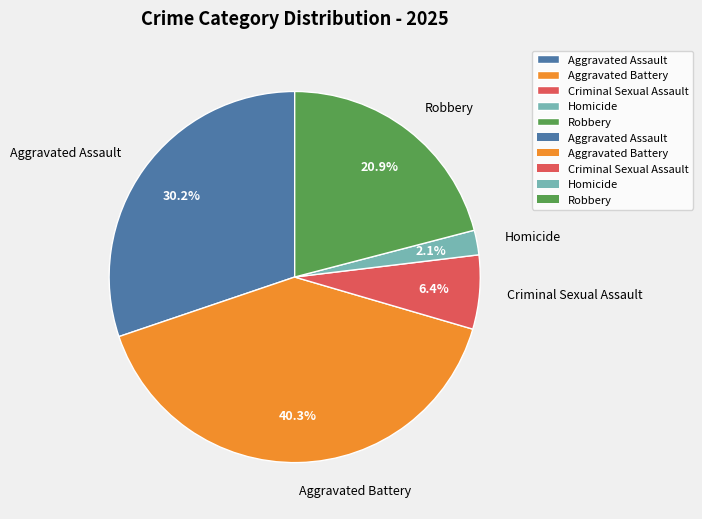

To the nearest percent, what percentage of the pie is Aggravated Assault?

30%